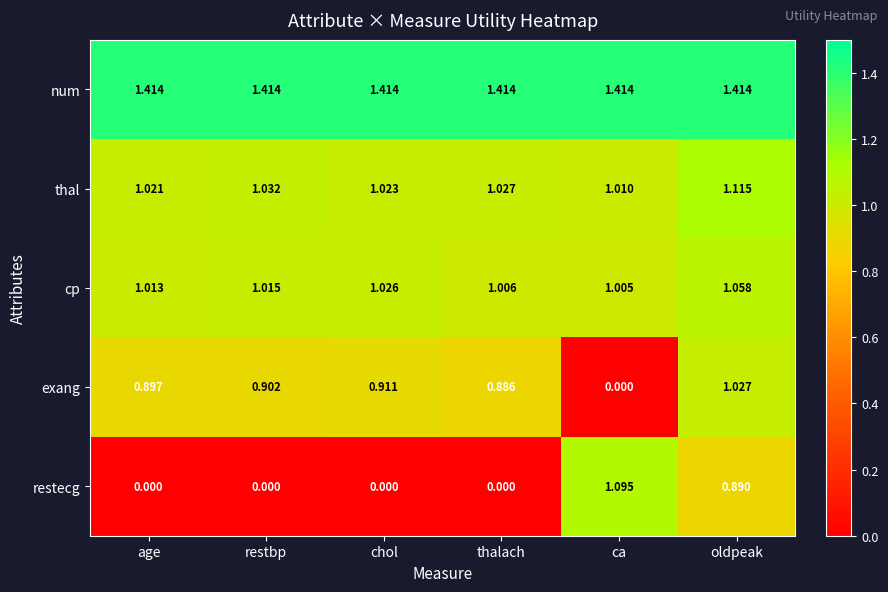

Rank the series by their maximum value, from lowest to highest.

exang, cp, restecg, thal, num